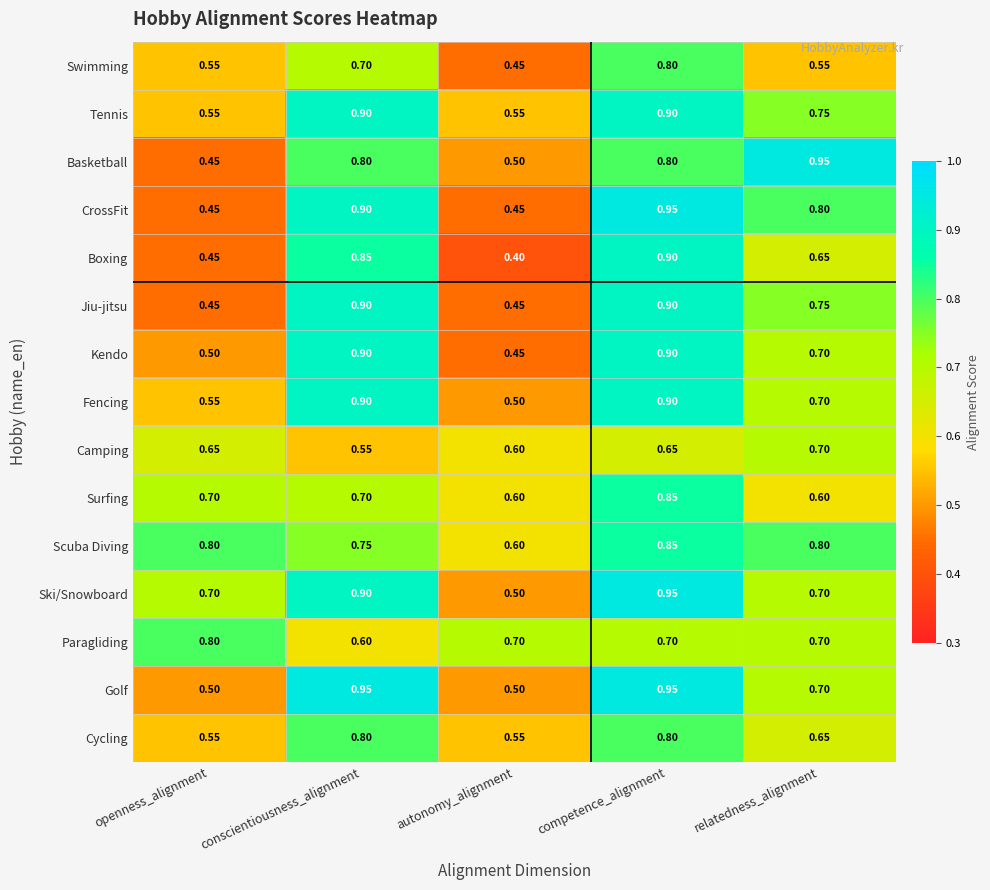

How many categories are shown in the chart?

5